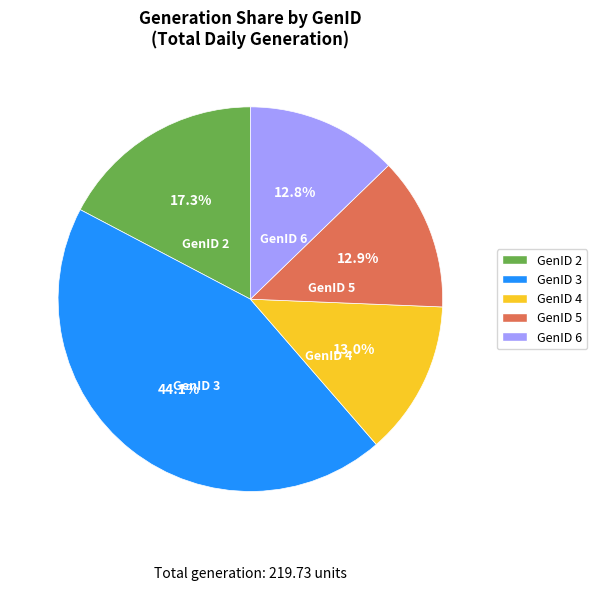

Is the sum of GenID 6 and GenID 3 greater than half?

Yes